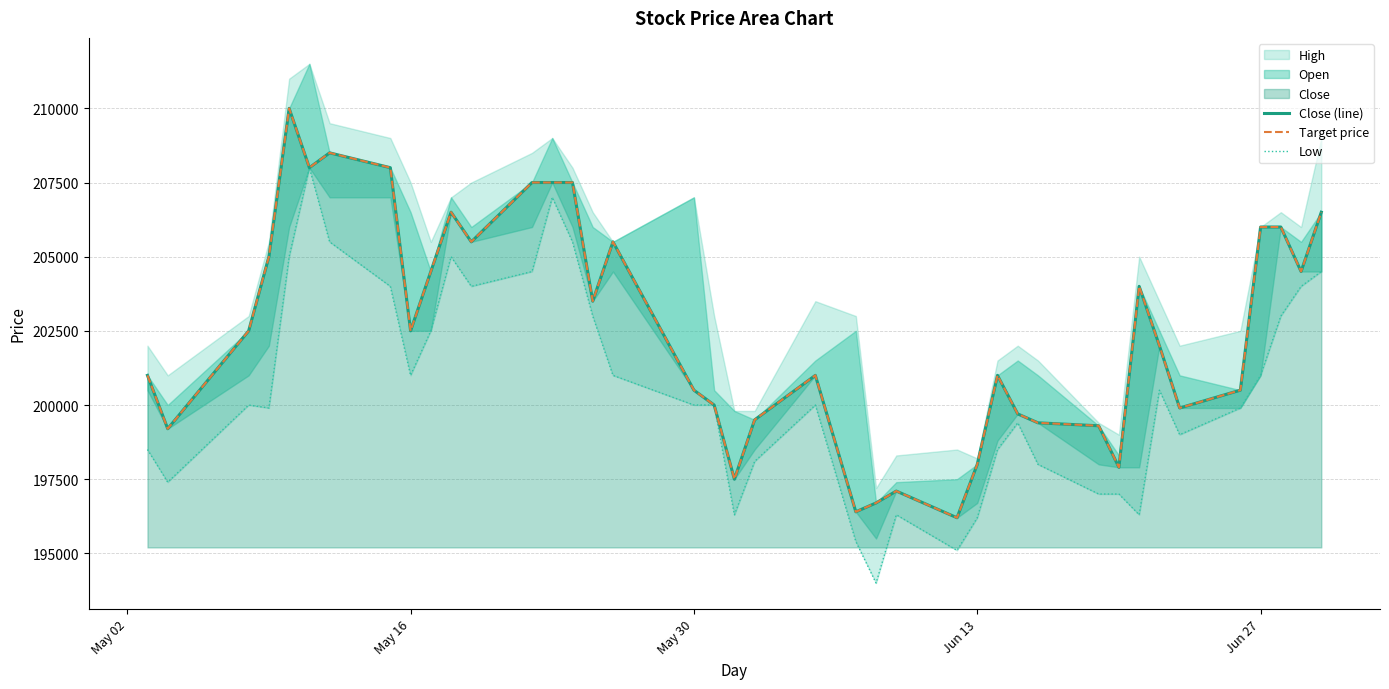

In Target price, how many points are higher than both neighbors (excluding endpoints)?

8